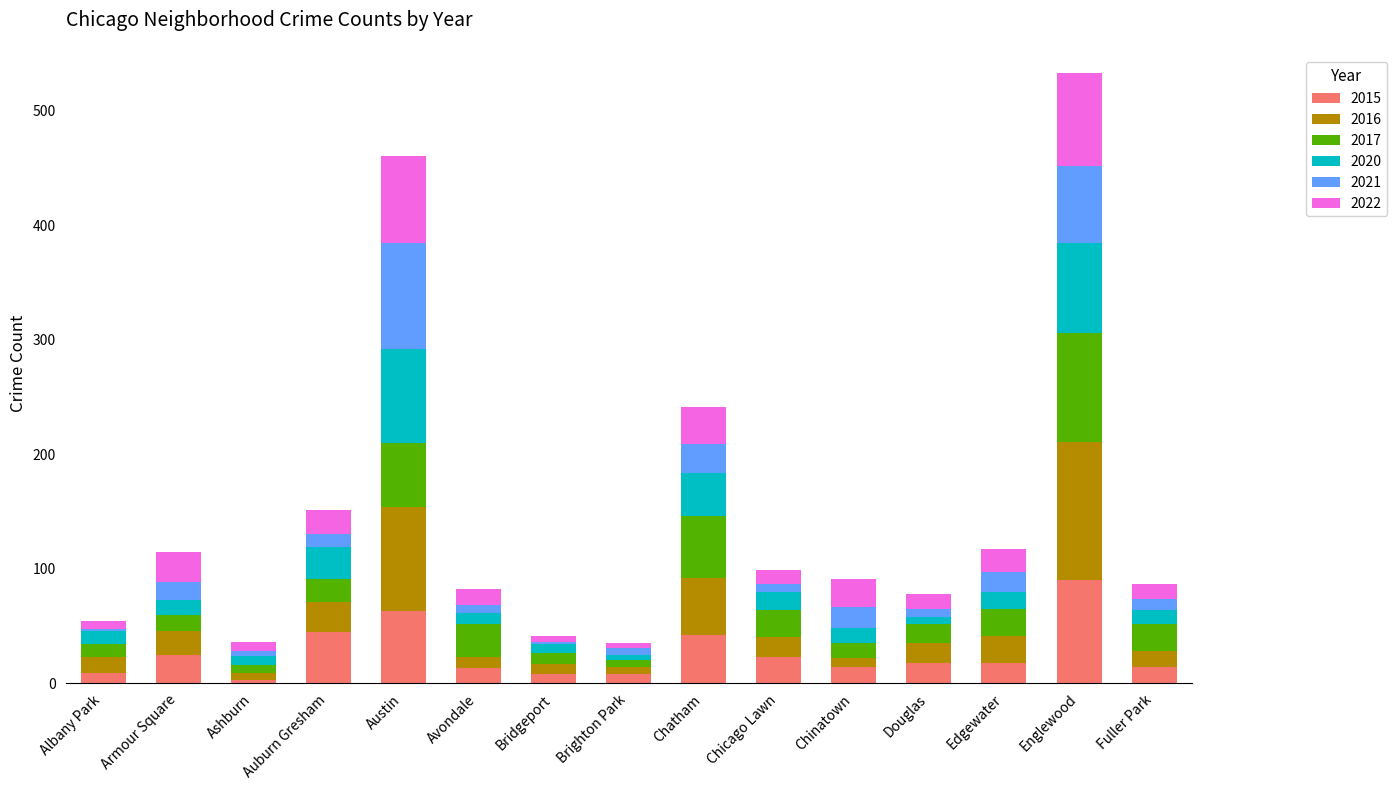

What is the total value across all series at Edgewater?

117